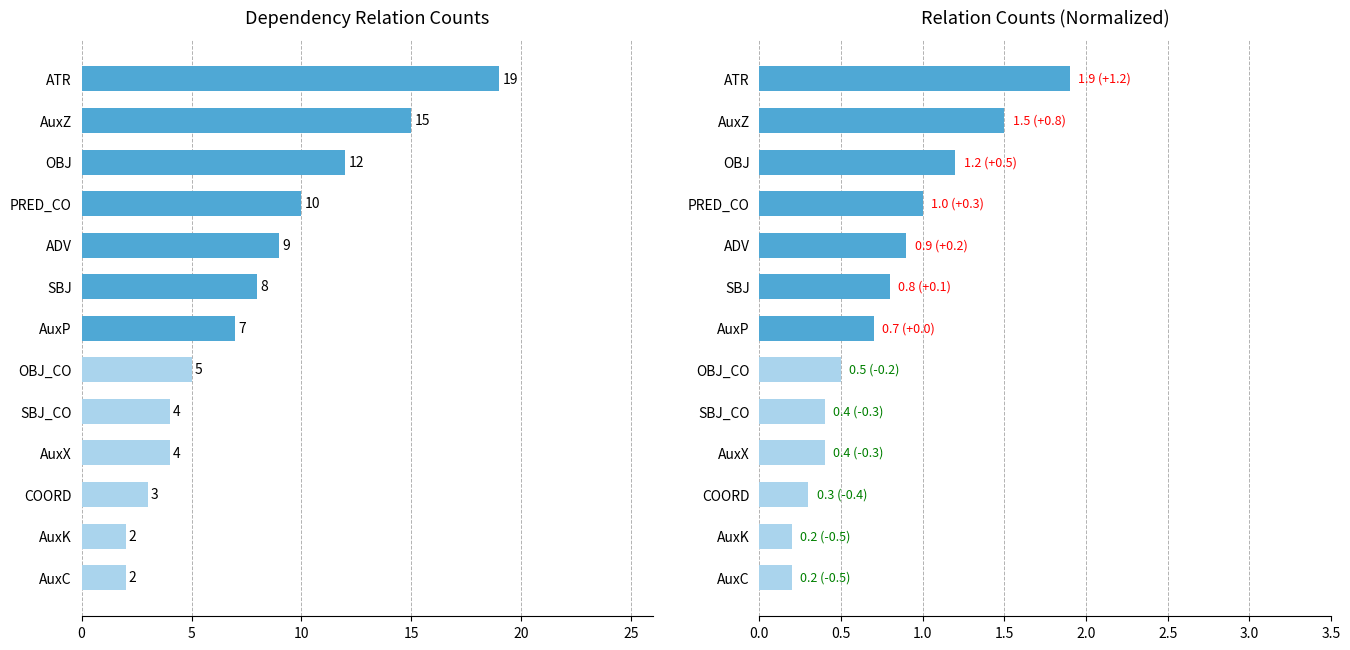

The chart shows a value of 2 at PRED_CO. True or false?

False